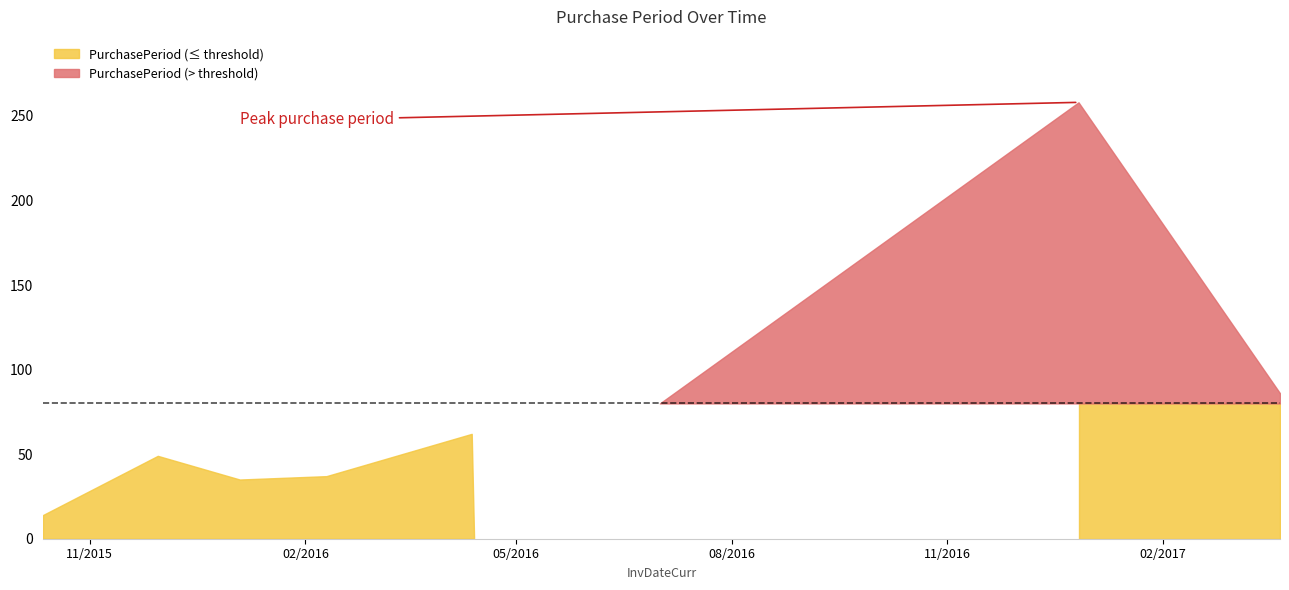

Reading left to right, transcribe all the data shown in this chart.

2015-10-12=14	2015-11-30=49	2016-01-04=35	2016-02-10=37	2016-04-12=62	2016-04-13=1	2016-12-27=258	2017-03-23=86